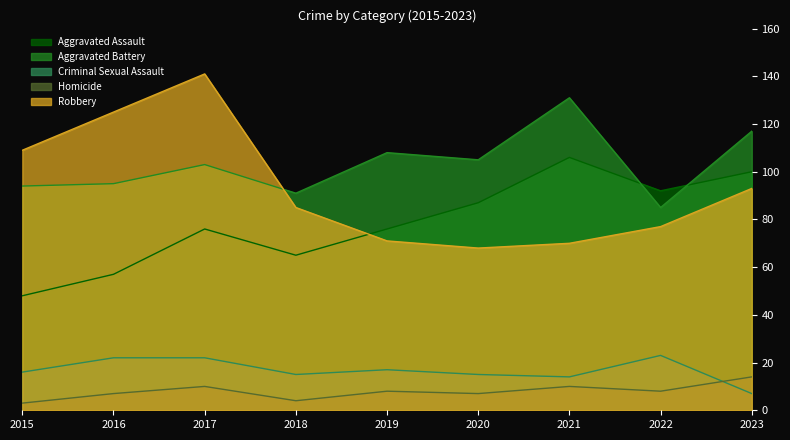

What is the total value across all series at 2018?

260